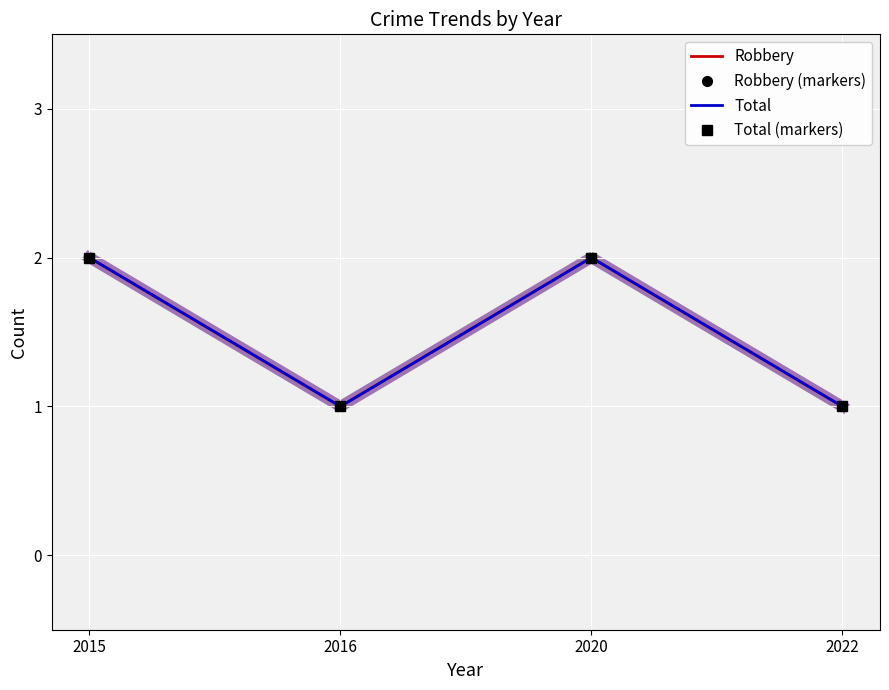

What is the difference between the maximum and minimum values in the Total (markers) series?

1